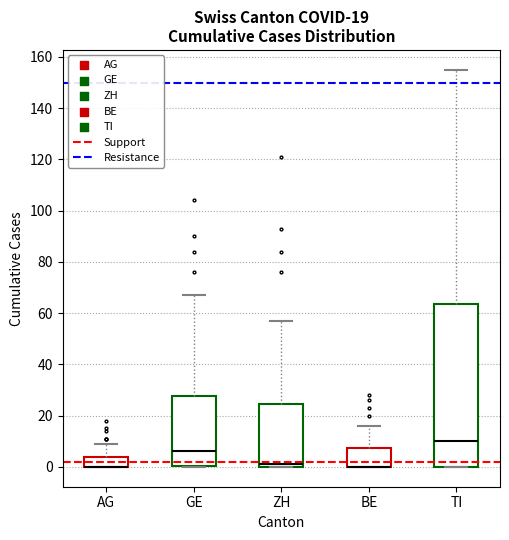

Comparing the boxes themselves (not the whiskers), which one is the tallest?

TI